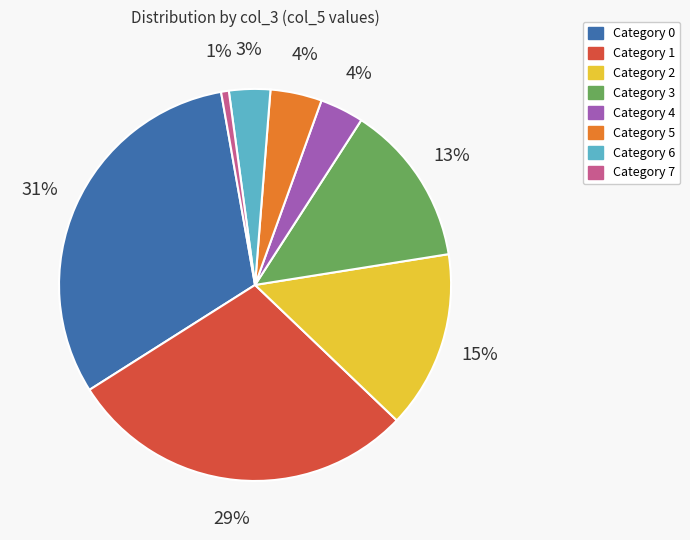

Is there a majority slice in this chart?

No